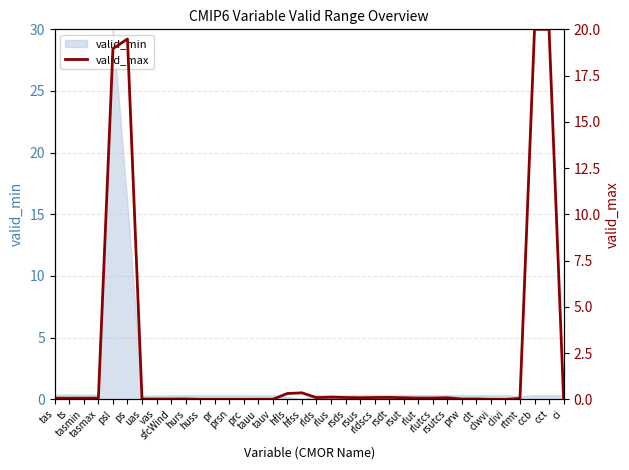

True or false: the data has more than 2 interior local peaks.

True